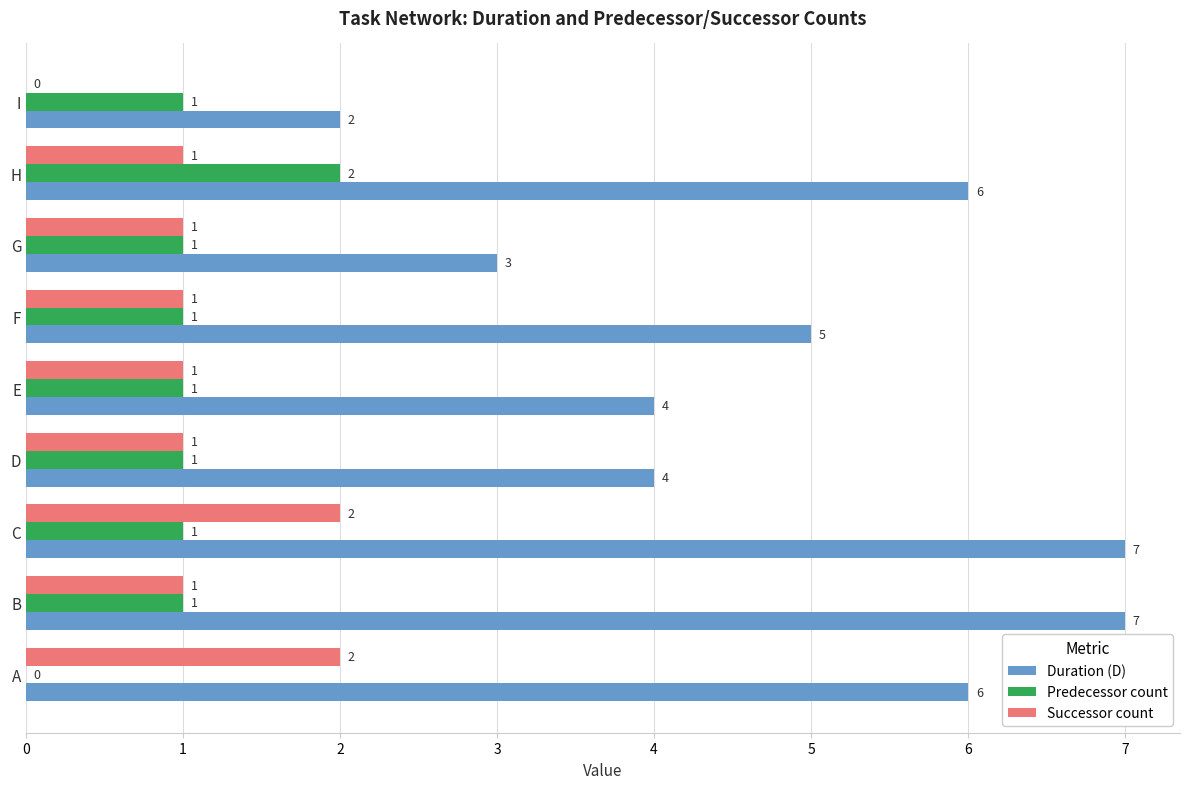

Read the Duration (D) value at D.

4